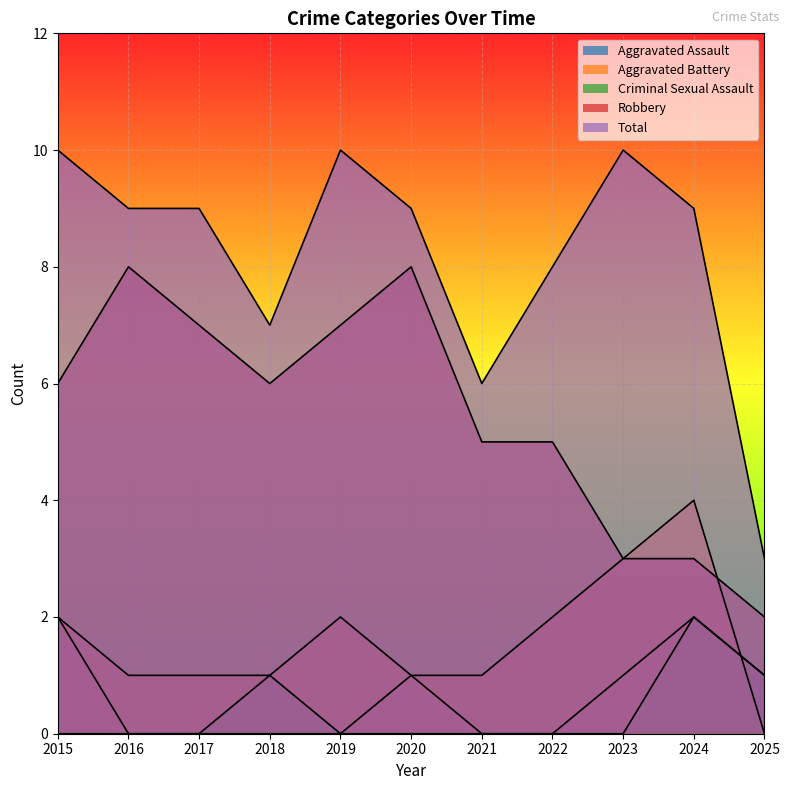

What is the difference between the Robbery values at 11 and 2025?

2